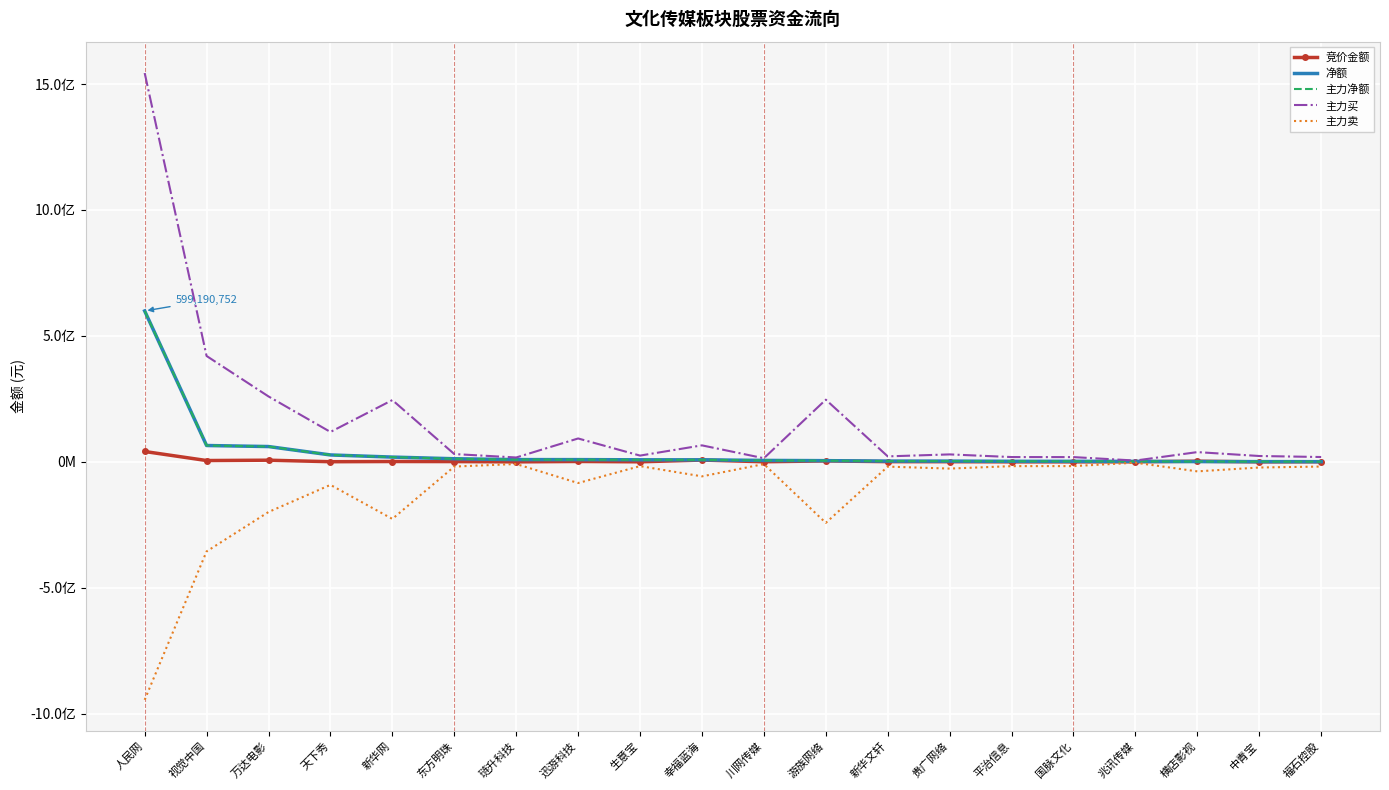

True or false: 竞价金额 and 主力买 cross at least once.

False